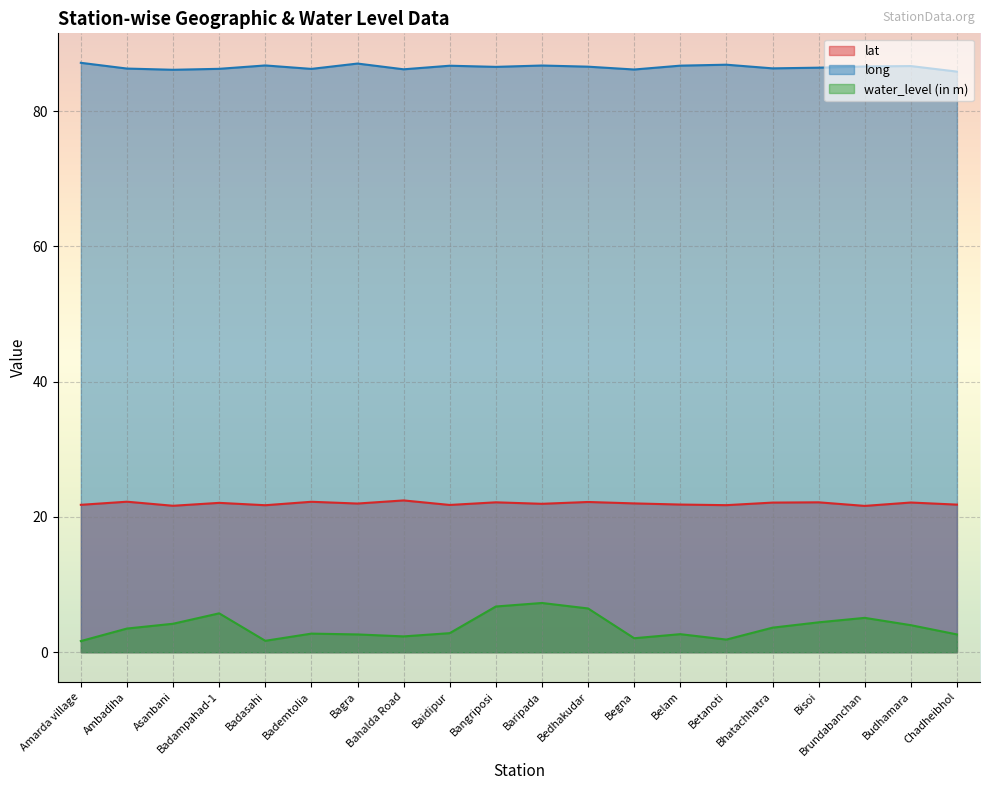

How many values in the long series are below 86?

1